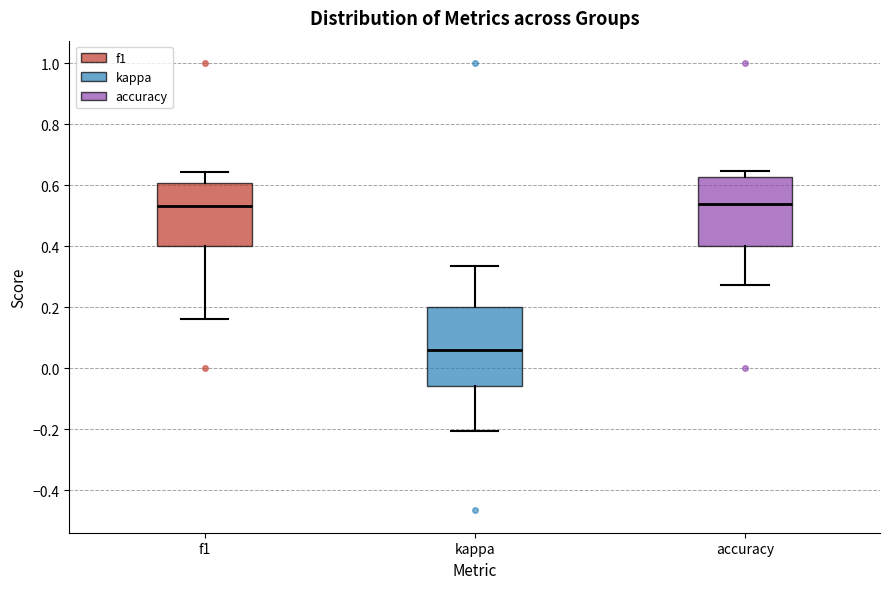

Reading left to right, read every box against the y-axis: the position of its median line, the range the box covers, and the ends of its whiskers. The values are not printed on the chart, so give them approximately, as read against the axis.

f1: median 0.54, box 0.40 to 0.60, whiskers 0.16 to 0.64
kappa: median 0.06, box -0.06 to 0.20, whiskers -0.20 to 0.34
accuracy: median 0.54, box 0.40 to 0.62, whiskers 0.28 to 0.64